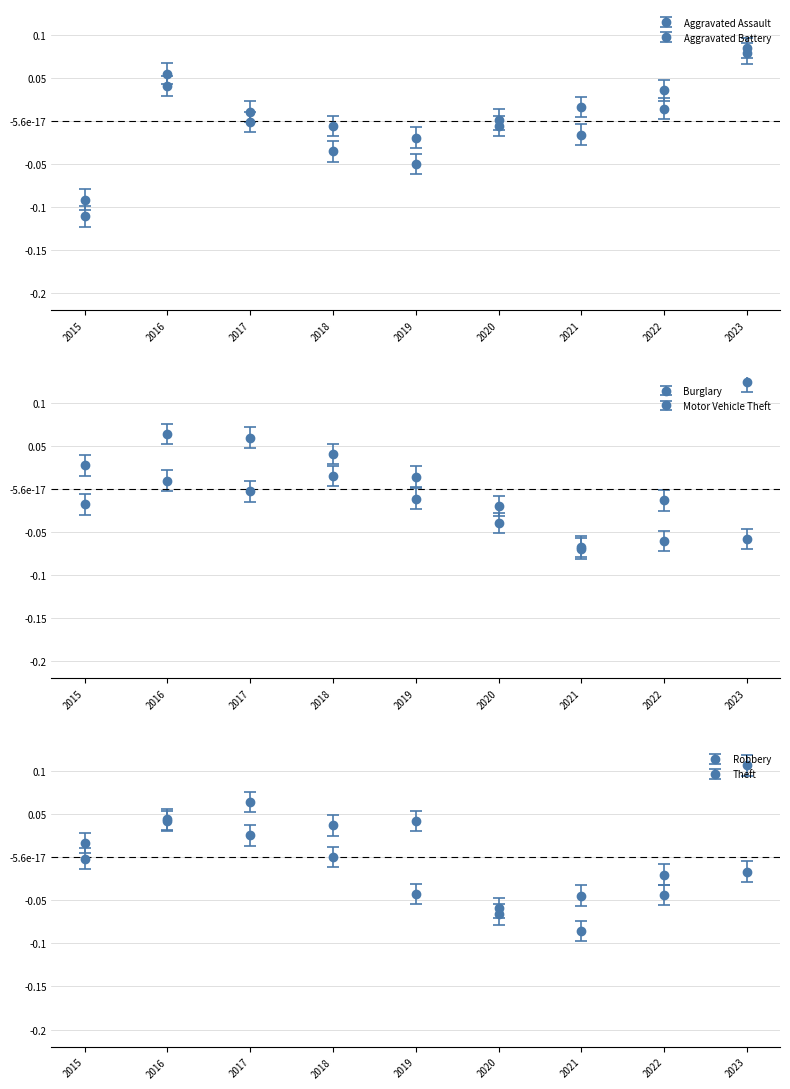

The value of Aggravated Assault at 2015 is -0.0. True or false?

False